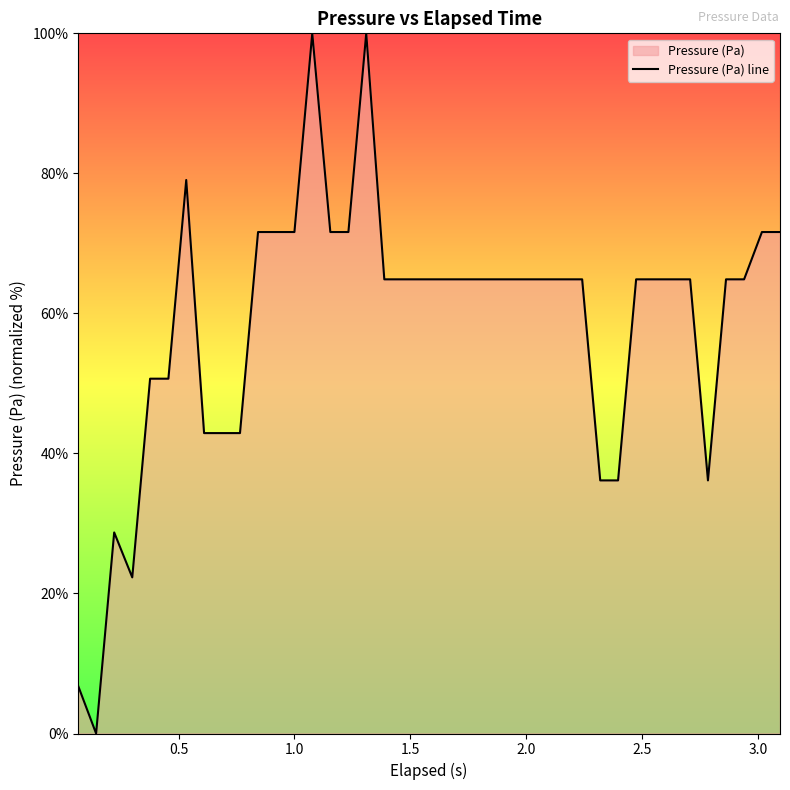

How many values are below 64?

12